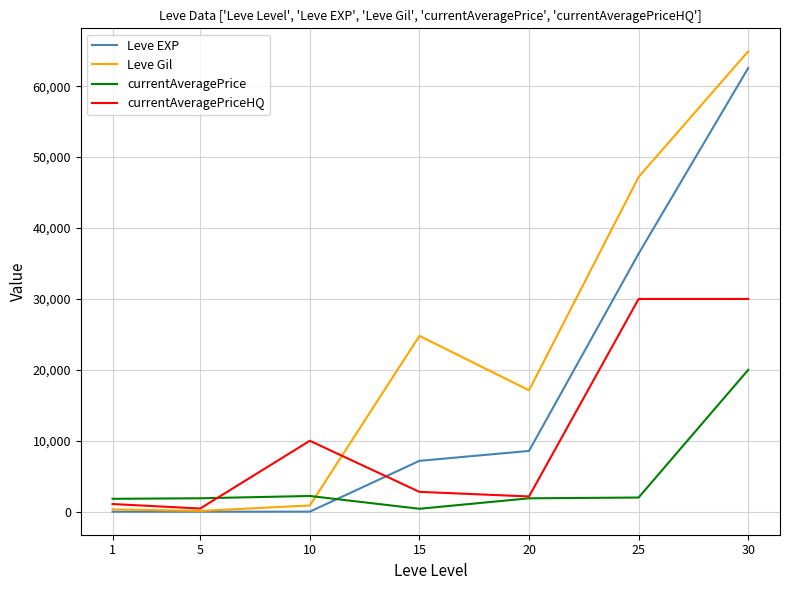

At which category is the sum across all series the highest?

30